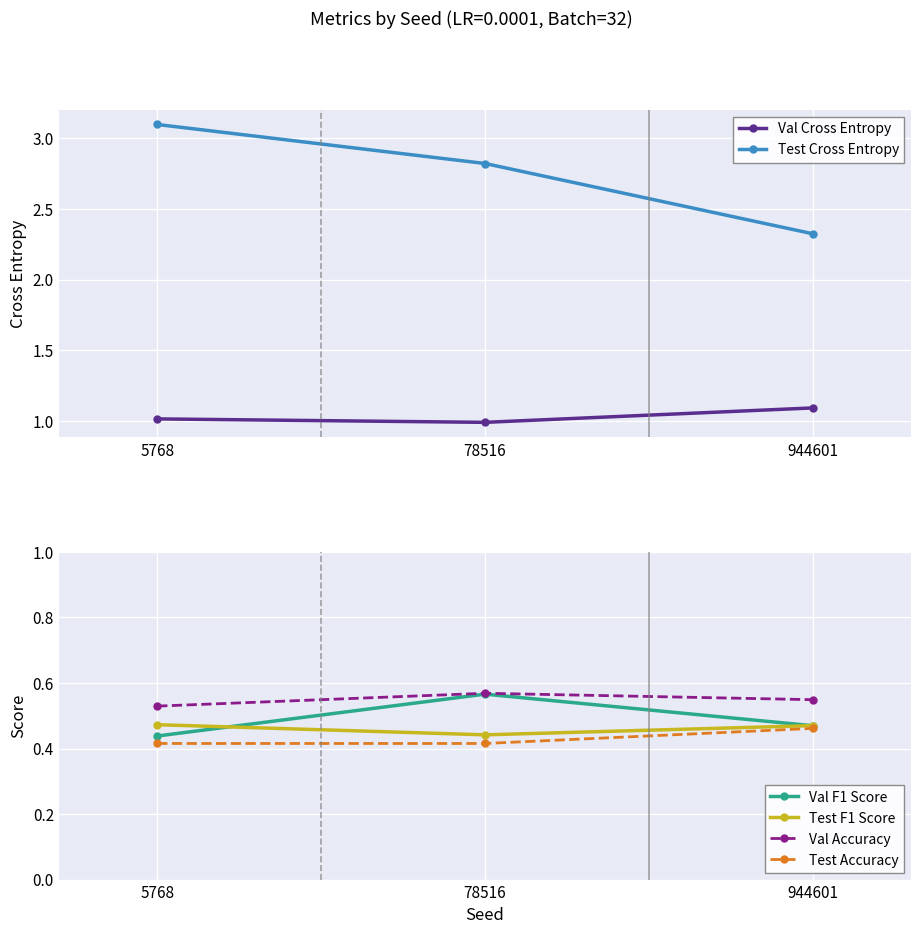

What value does the Val Cross Entropy series have at 5768?

1.0